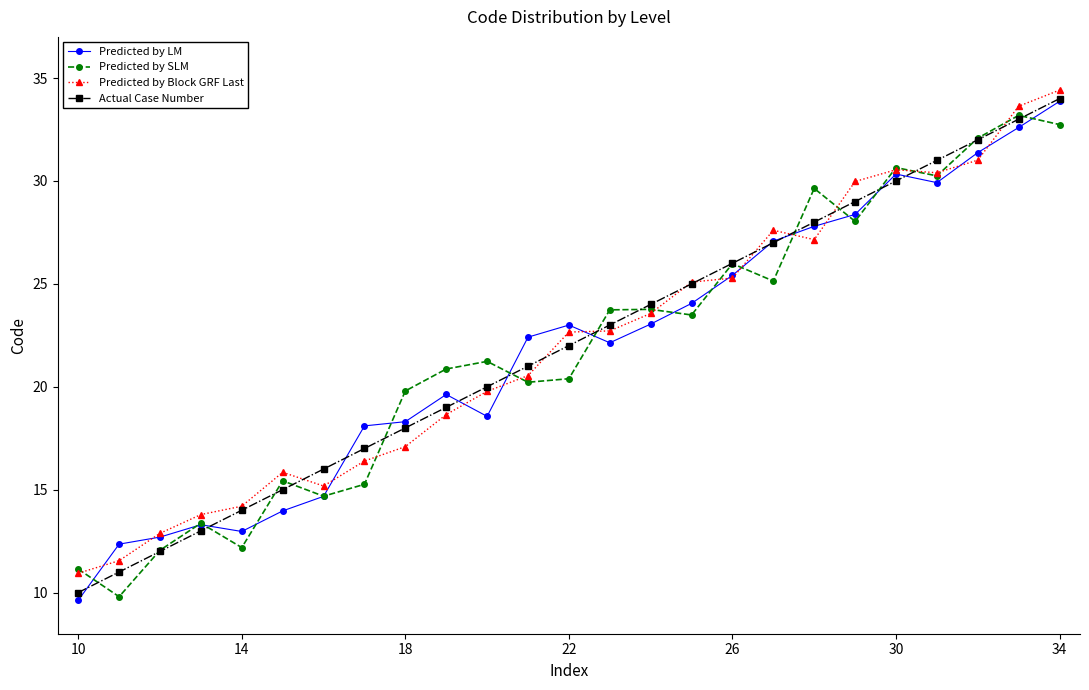

What is the smallest value displayed?

9.6